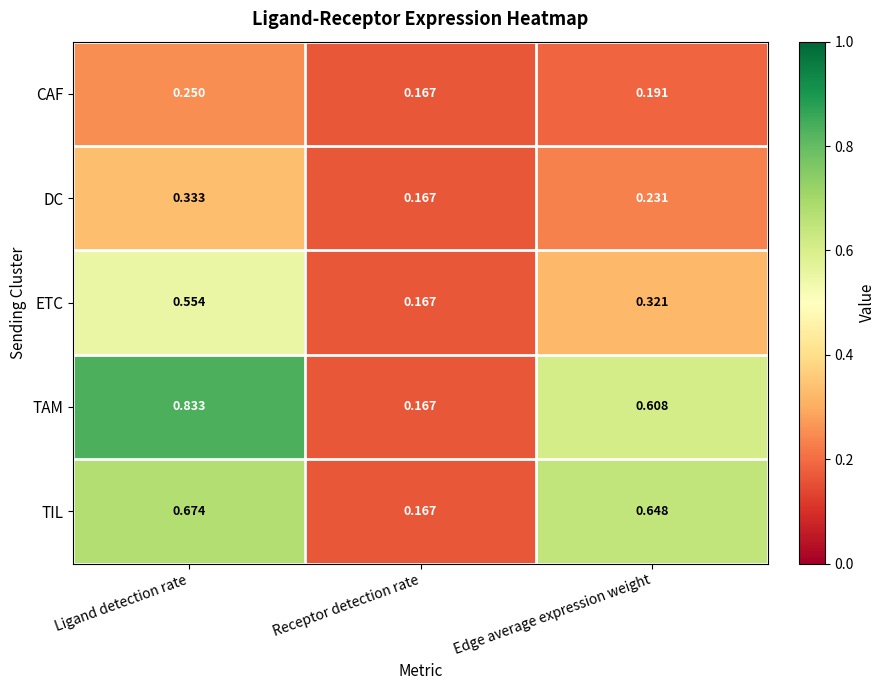

Between Receptor detection rate and Edge average expression weight, which series saw the biggest shift?

TIL